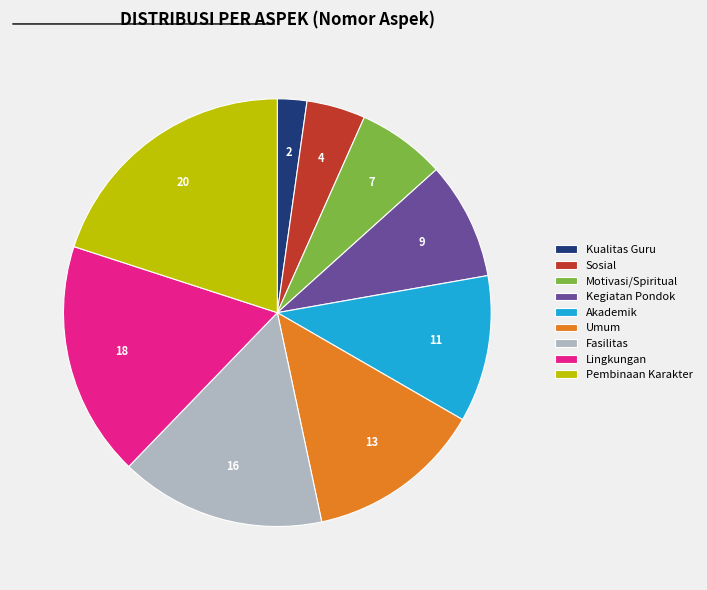

Which has a higher value, Kegiatan Pondok or Motivasi/Spiritual?

Kegiatan Pondok